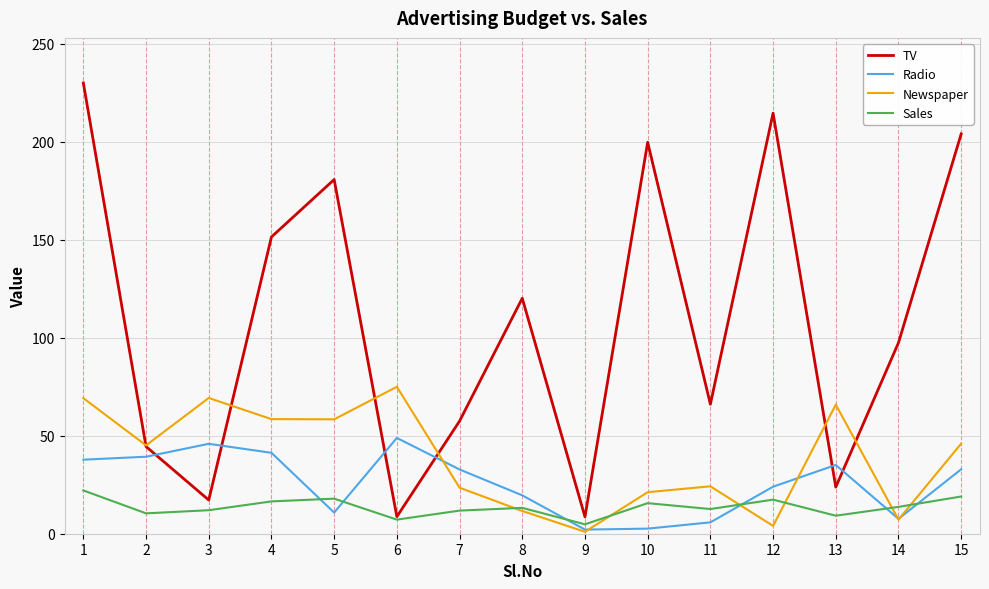

How many series are shown in this chart?

4